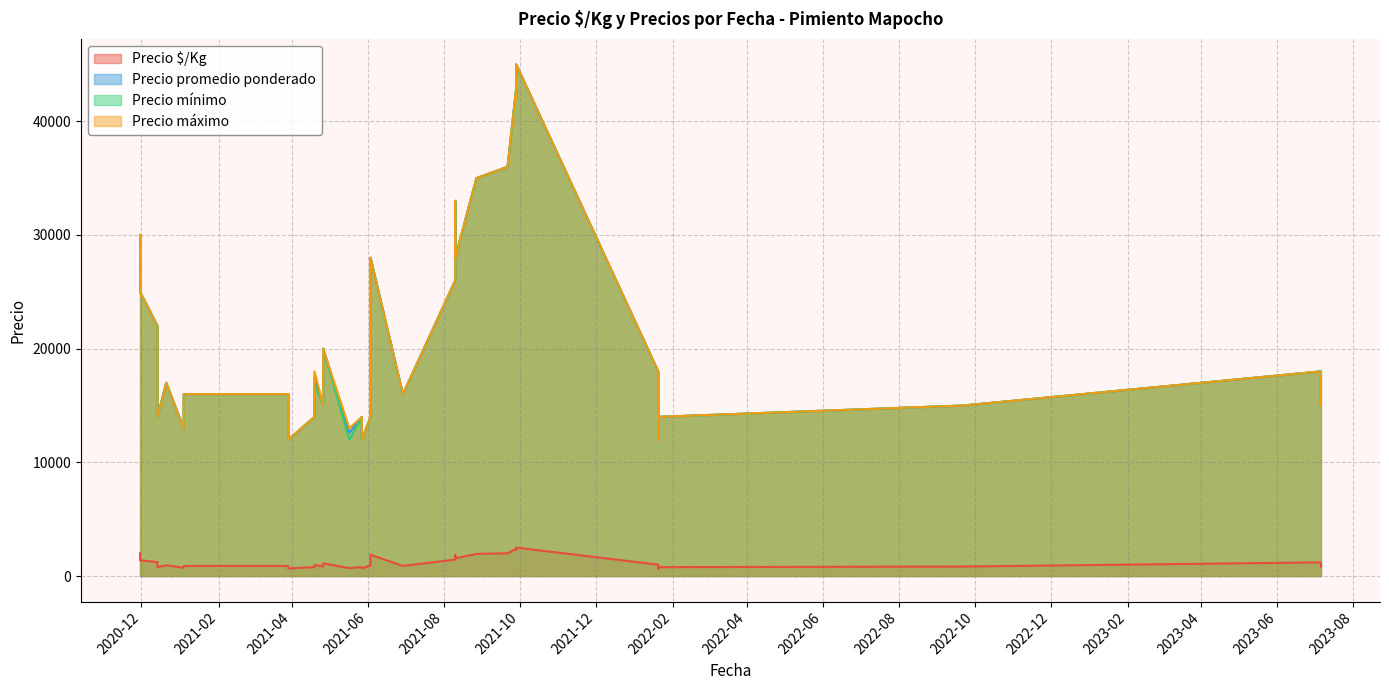

What is the greatest value displayed?

45000